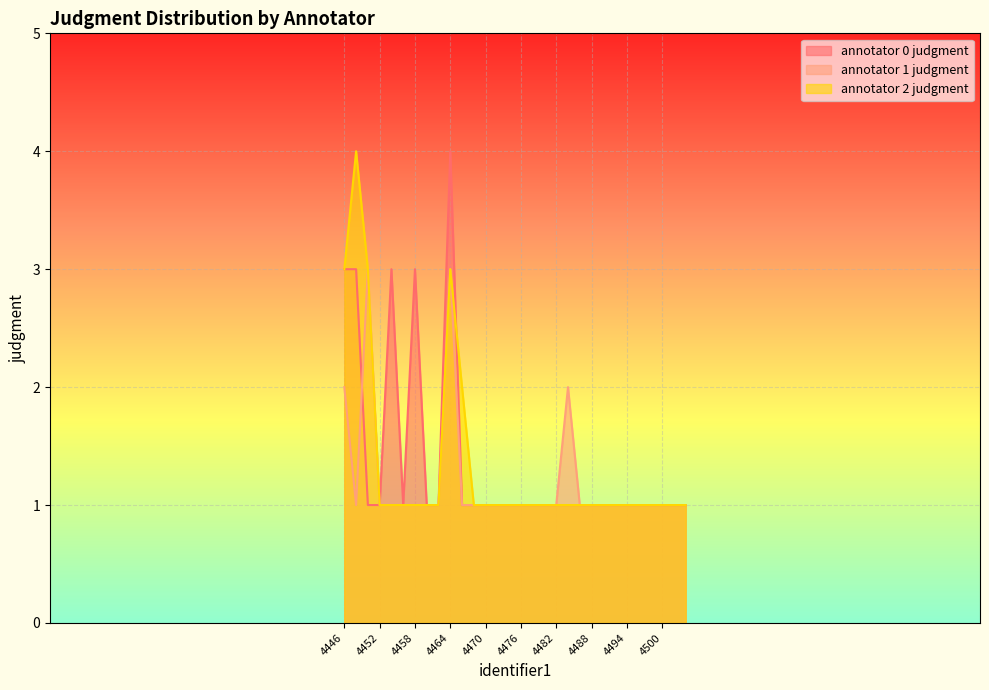

What is the sum of all annotator 0 judgment values?

41